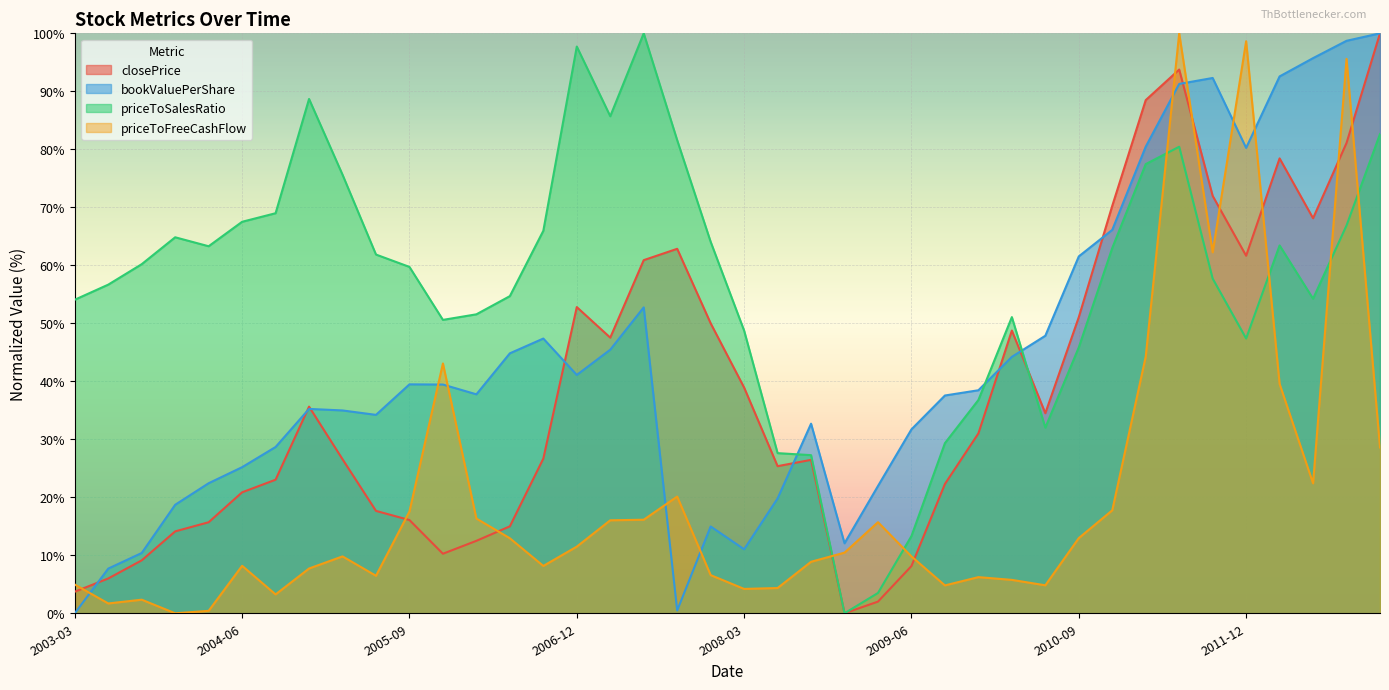

What value does the priceToSalesRatio series have at 2010-03-31?

51.1